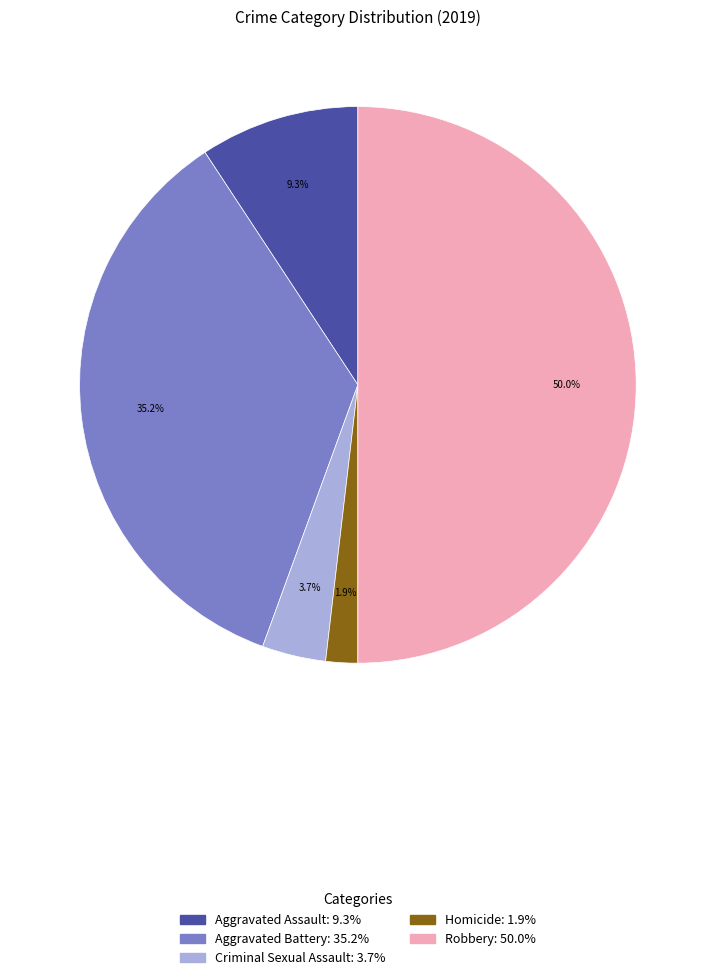

What percentage is the Aggravated Battery slice, to the nearest percent?

35%